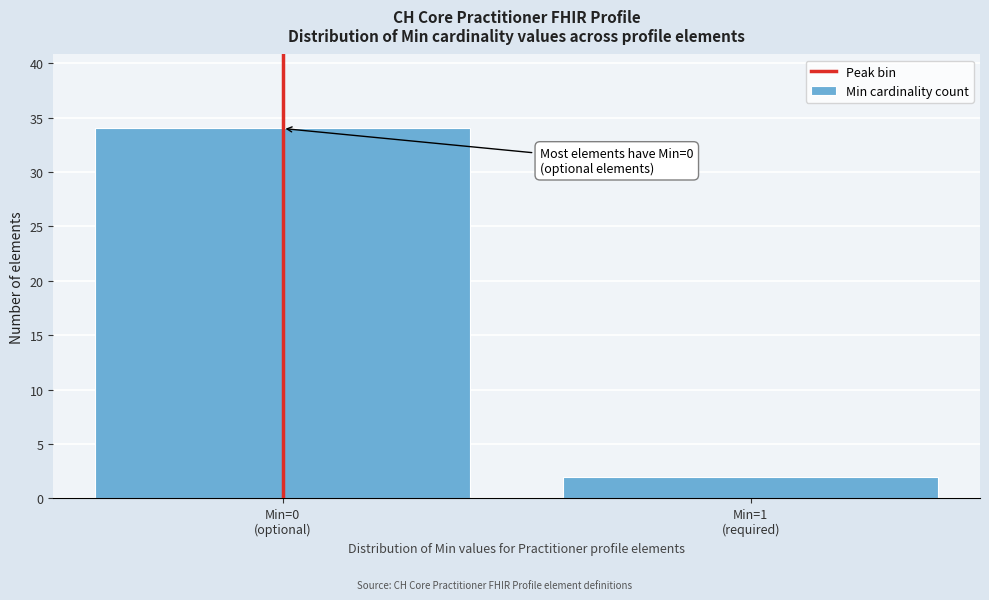

Reading left to right, extract all data points from this chart.

34	2